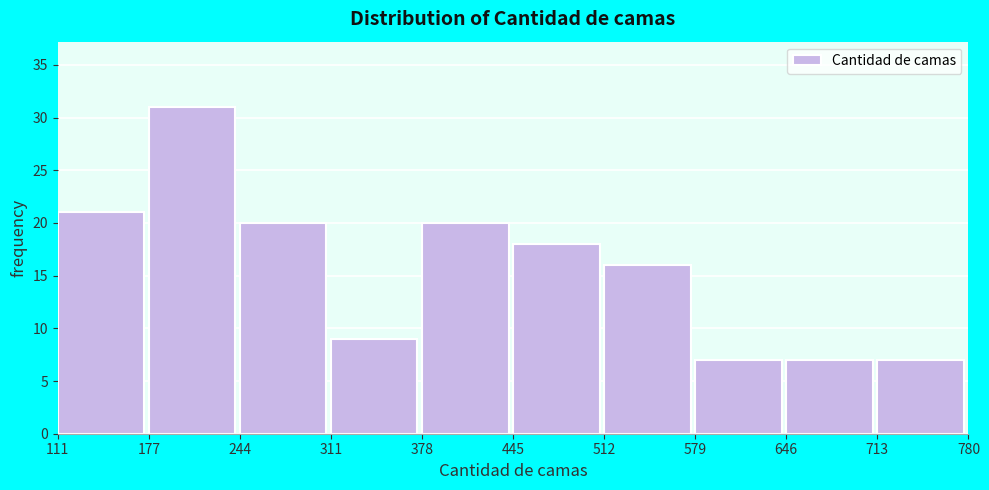

Which range on the x-axis has the tallest bar?

177 to 244